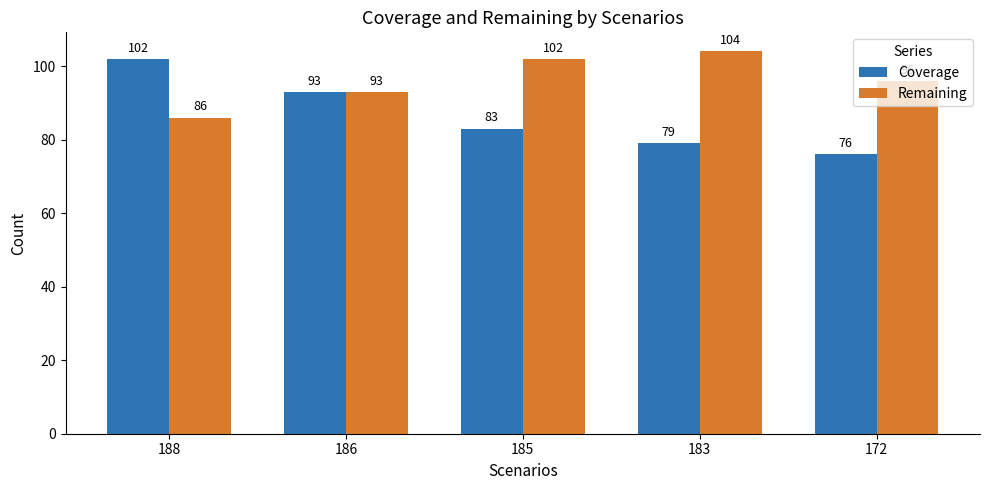

What is the value of the Remaining bar at the 1st from the left?

86